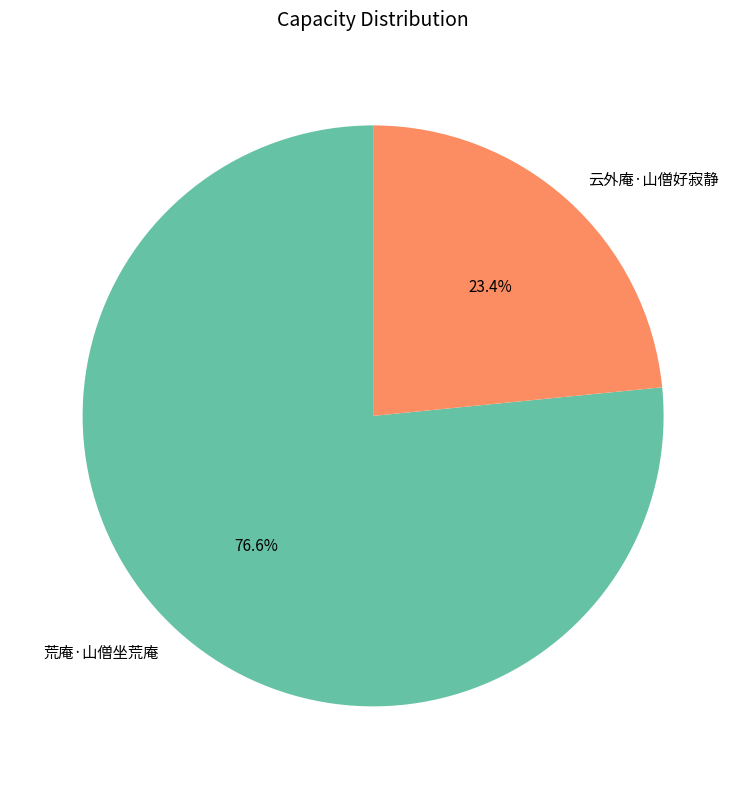

To the nearest percent, what is the average slice percentage?

50%